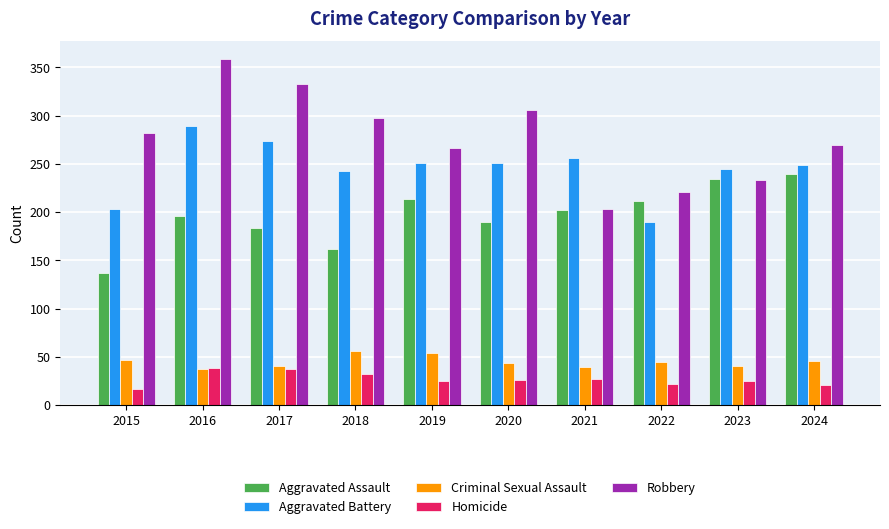

The Aggravated Assault series shows 188 at 2015. True or false?

False